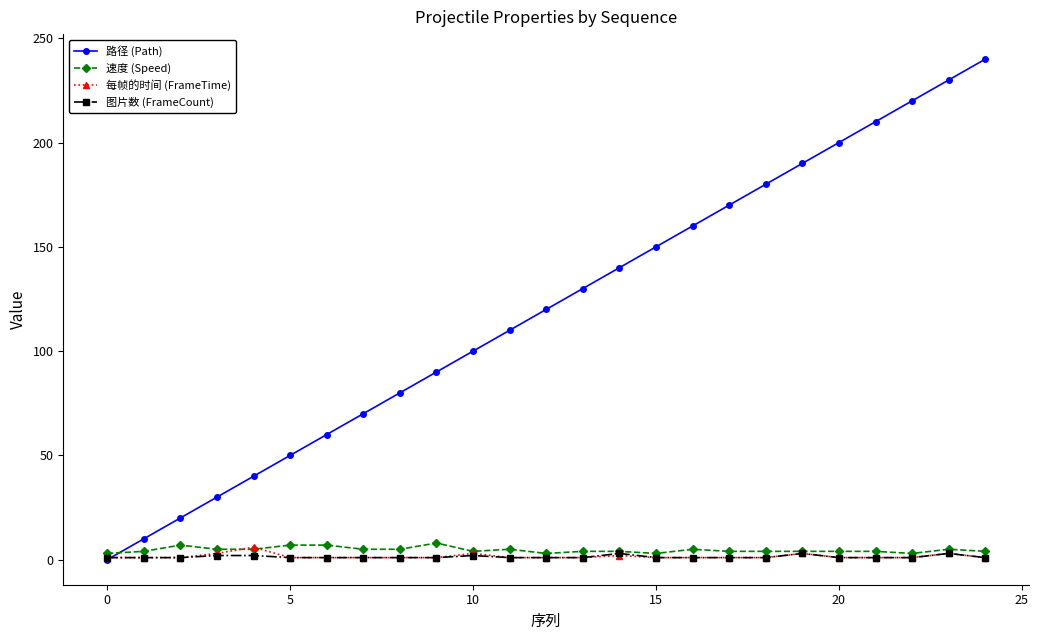

What is the value of the 路径 (Path) point at the 15th from the left?

140